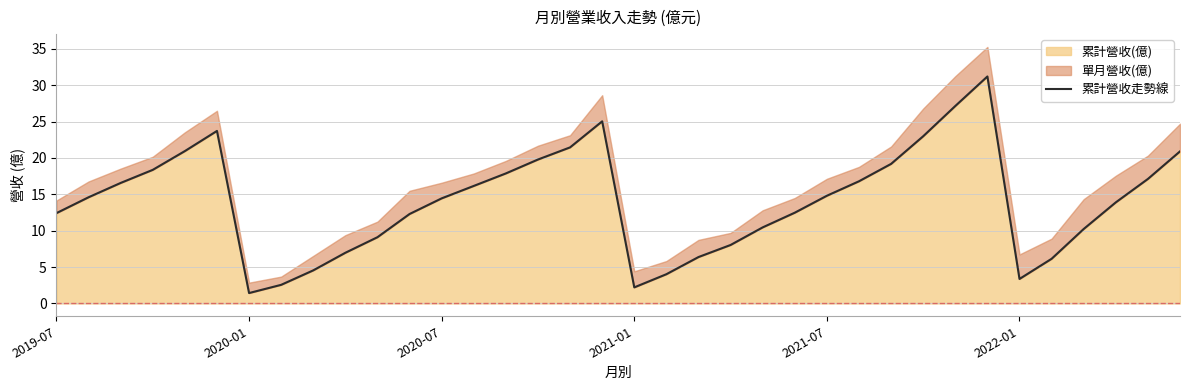

Is it true that the value at 17 is 25.0?

True